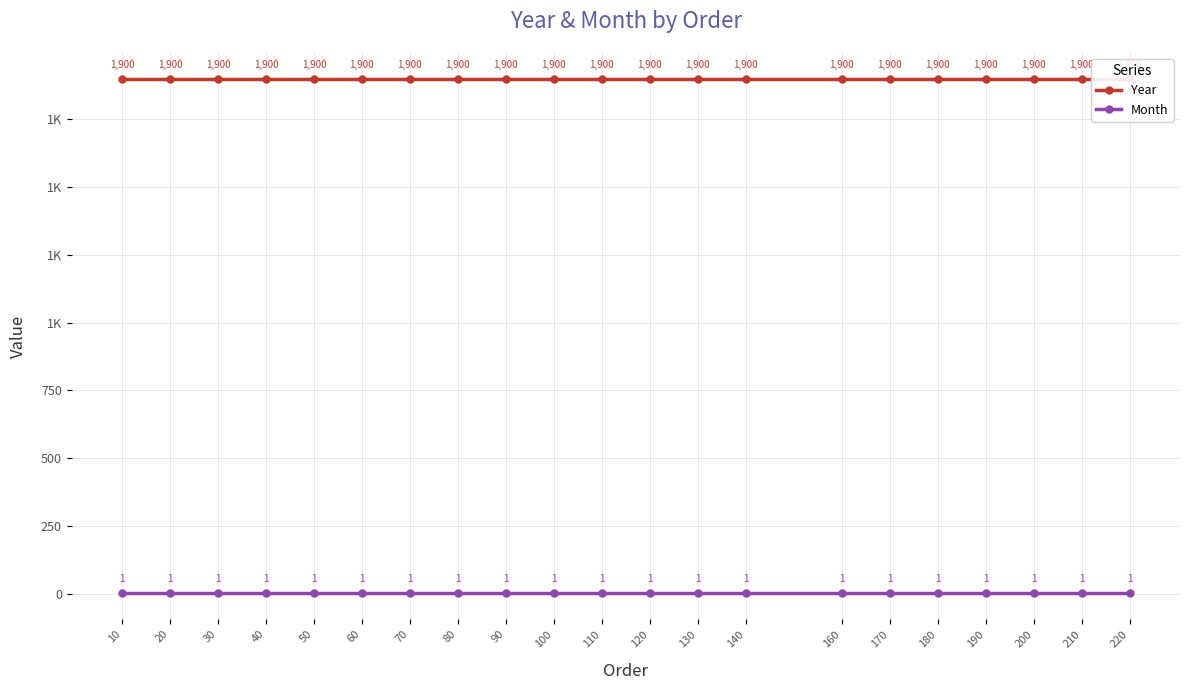

How many distinct data groups are displayed?

2